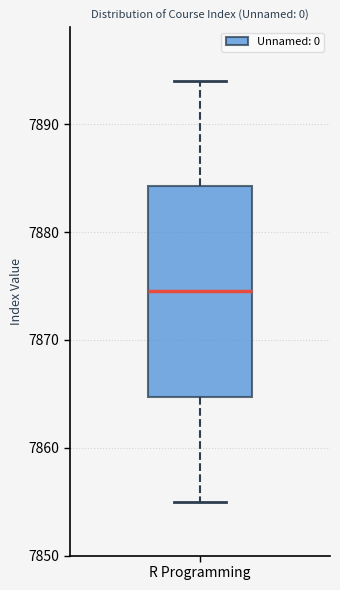

Read this box plot against the y-axis: the position of the median line, the range covered by the box, and the ends of both whiskers. The values are not printed on the chart, so give them approximately, as read against the axis.

median 7875, box 7865 to 7884, whiskers 7855 to 7894